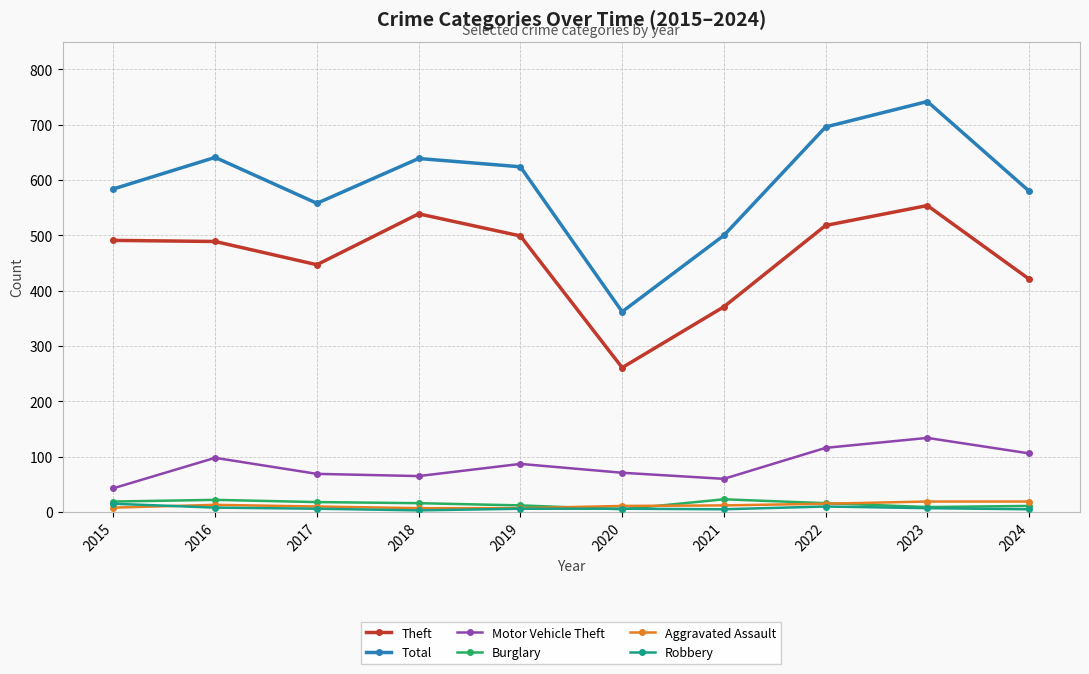

The Aggravated Assault series shows 10 at 2017. True or false?

True